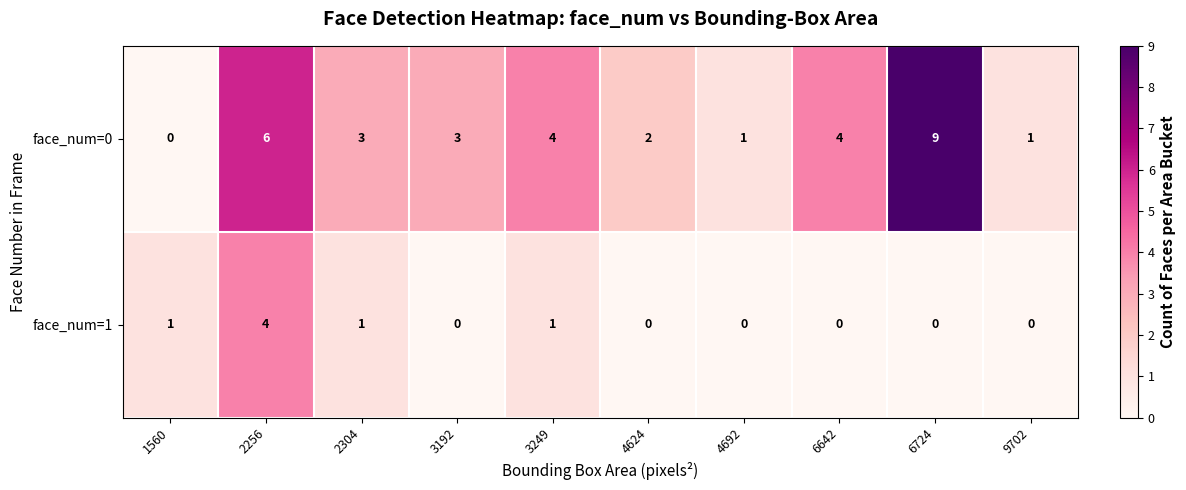

Reading left to right, what are all the values shown in this chart?

face_num=0: 0	6	3	3	4	2	1	4	9	1
face_num=1: 1	4	1	0	1	0	0	0	0	0